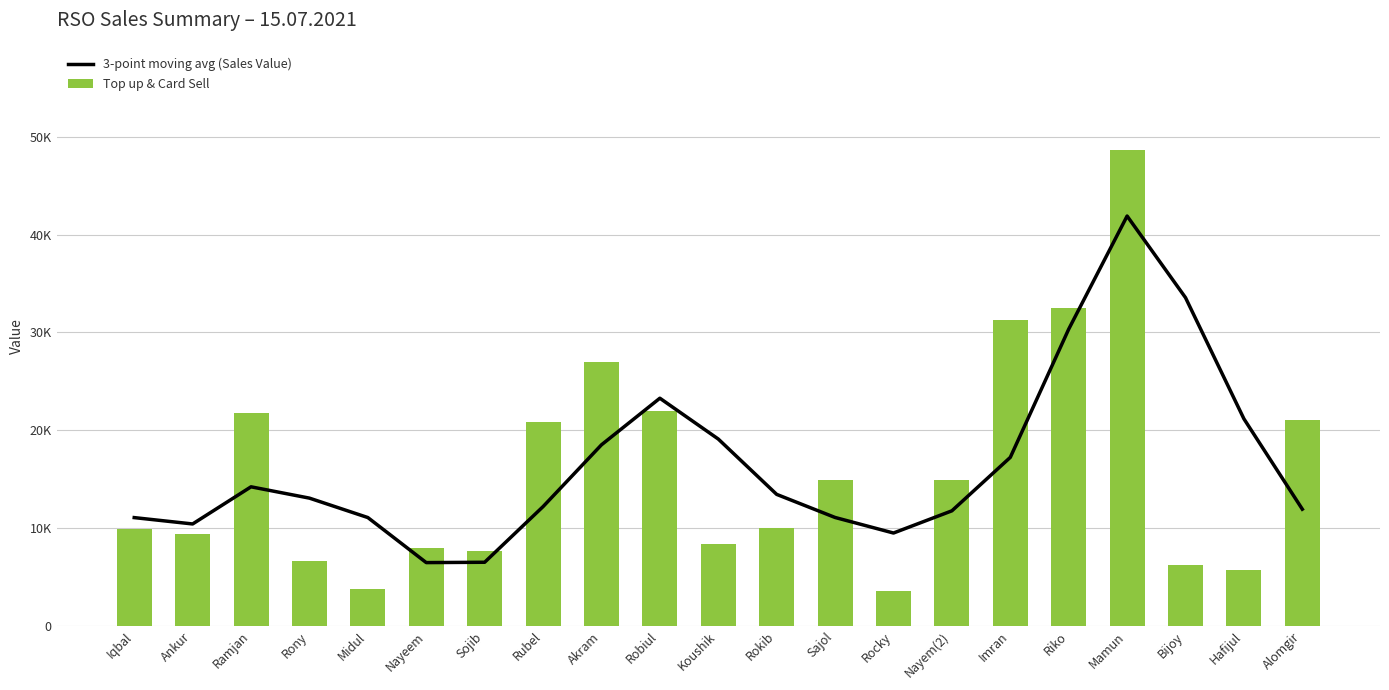

What is the difference between the maximum and minimum values in the Top up & Card Sell series?

45046.0